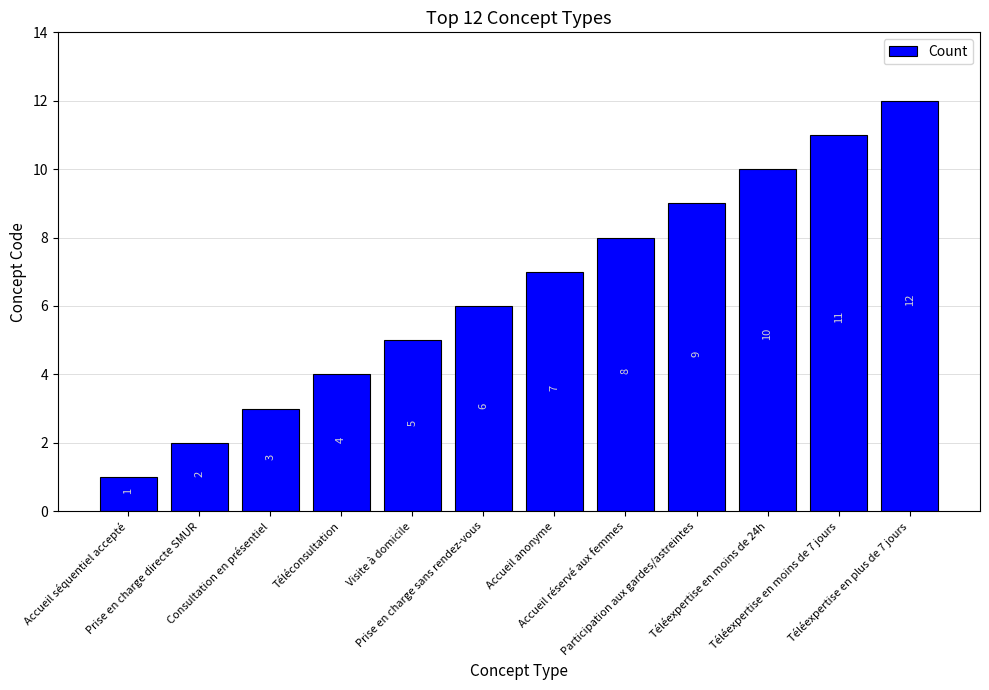

What is the label of the 9th bar from the right?

Téléconsultation